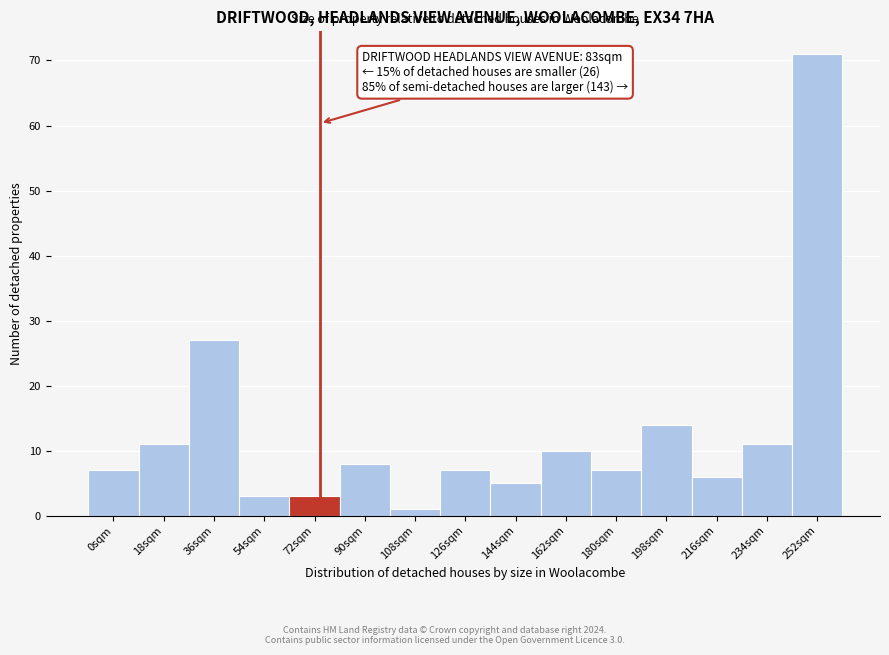

Reading right to left, extract all data points from this chart.

252sqm=71	234sqm=11	216sqm=6	198sqm=14	180sqm=7	162sqm=10	144sqm=5	126sqm=7	108sqm=1	90sqm=8	72sqm=3	54sqm=3	36sqm=27	18sqm=11	0sqm=7